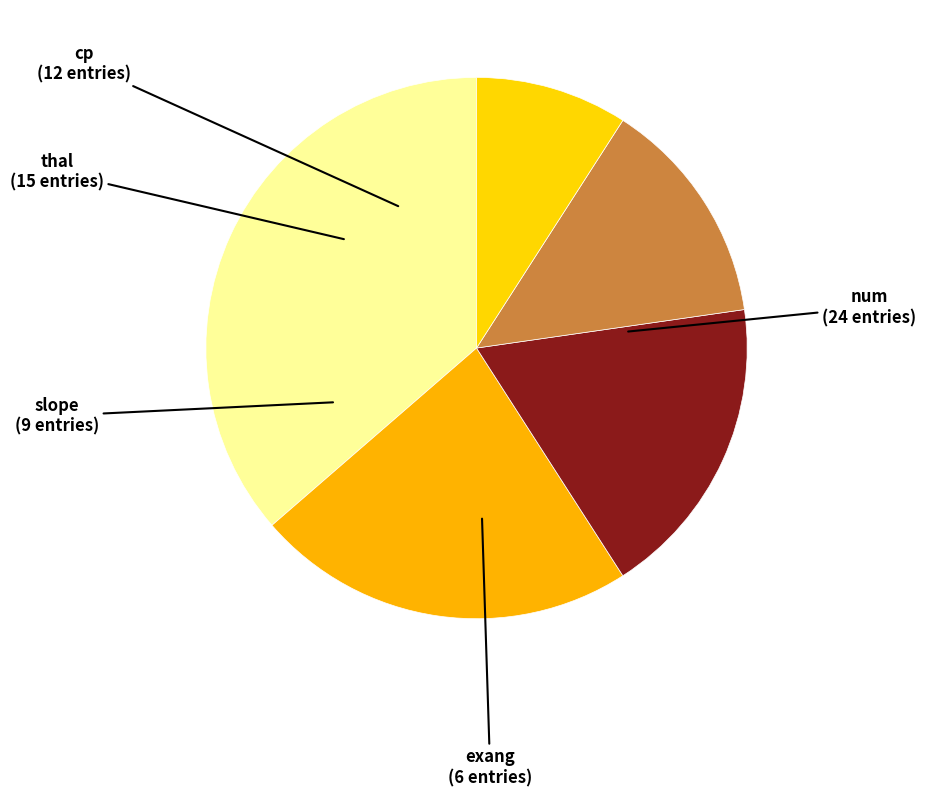

Is it true that slope is 14% of the pie?

True